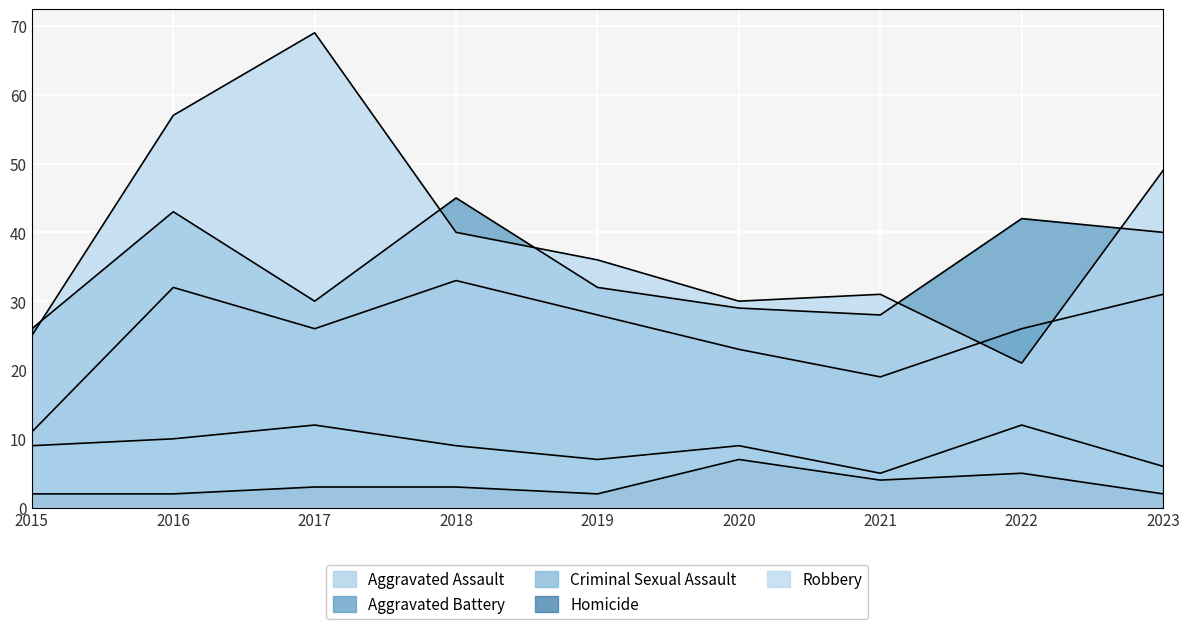

At which category does Aggravated Battery reach its first local valley?

2017